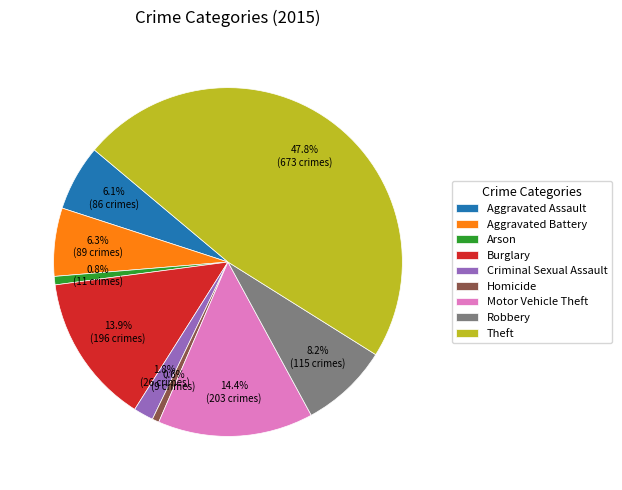

Does Theft account for over 50% of the chart?

No